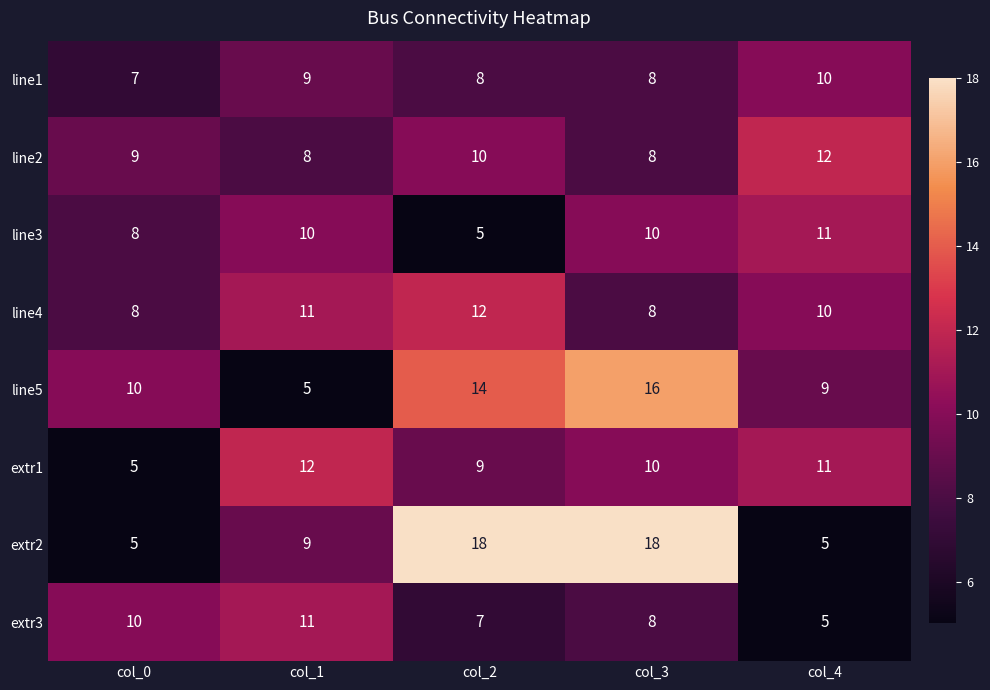

At which category is the sum across all series the highest?

col_3